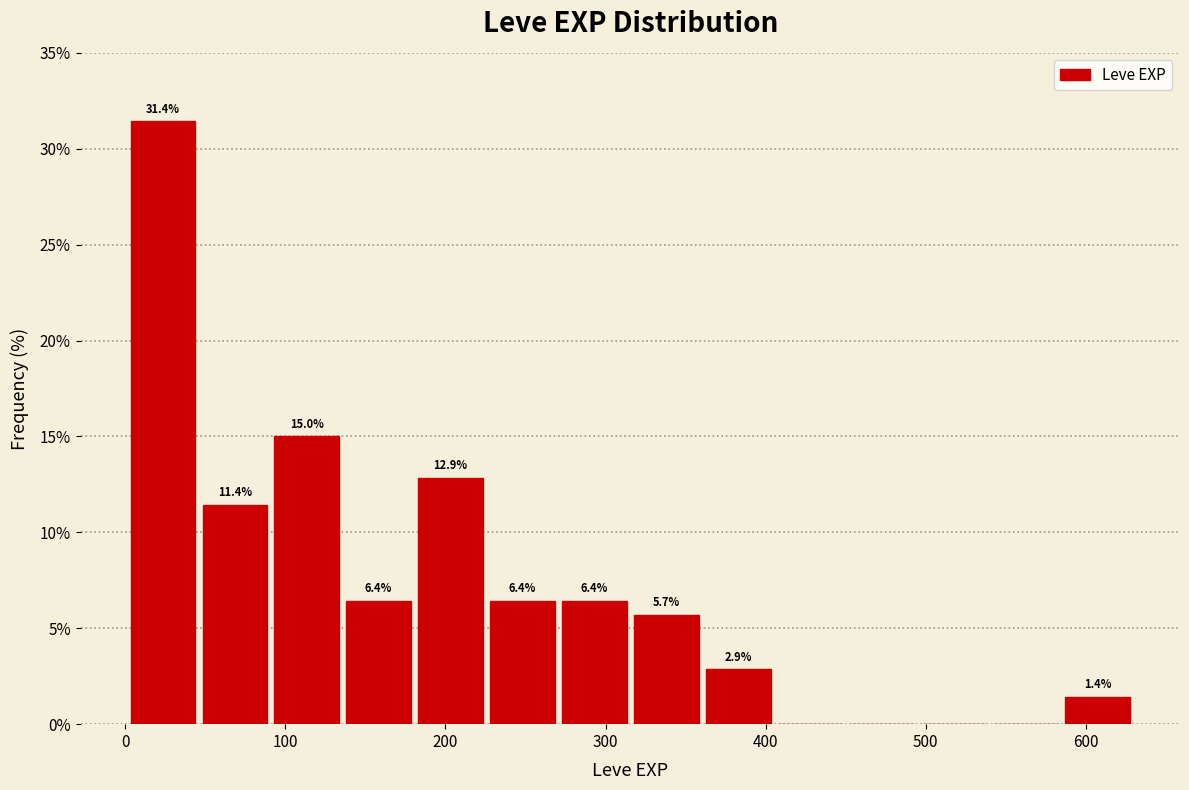

Which range on the x-axis has the tallest bar?

0 to 50